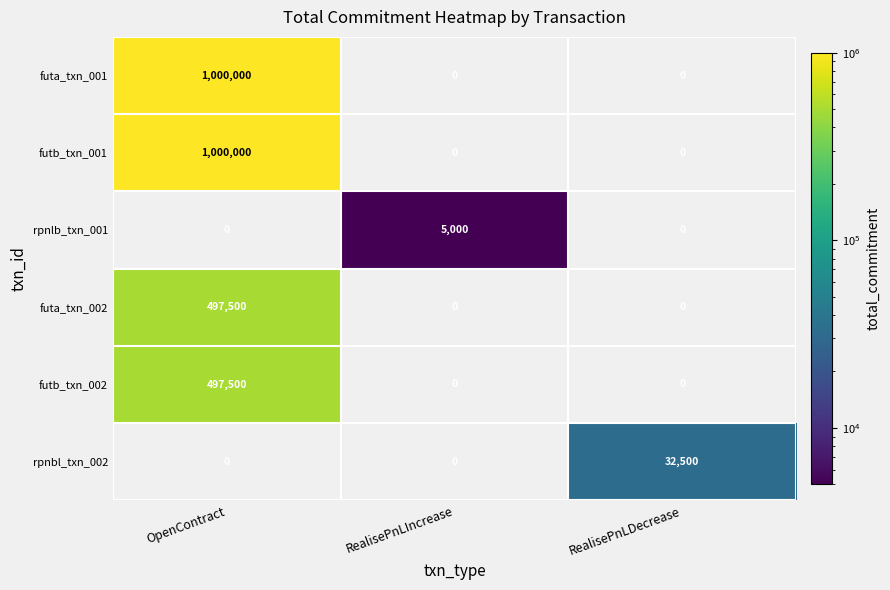

What is the highest value of the rpnbl_txn_002 series?

32500